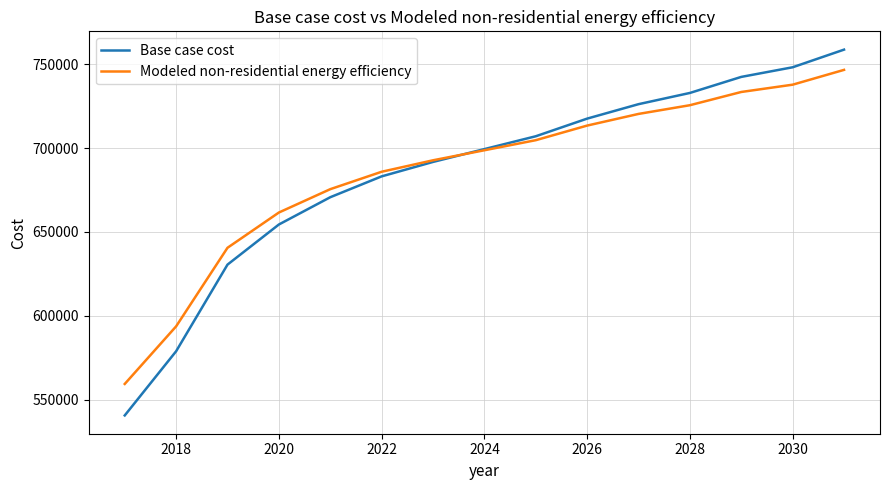

Is this an area chart (filled region under the line)?

No